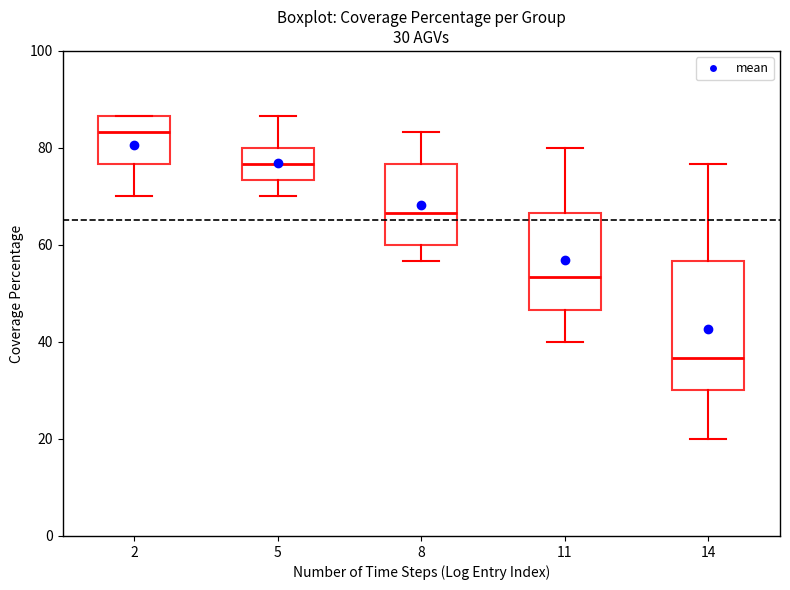

Comparing the boxes themselves (not the whiskers), which one is the tallest?

14